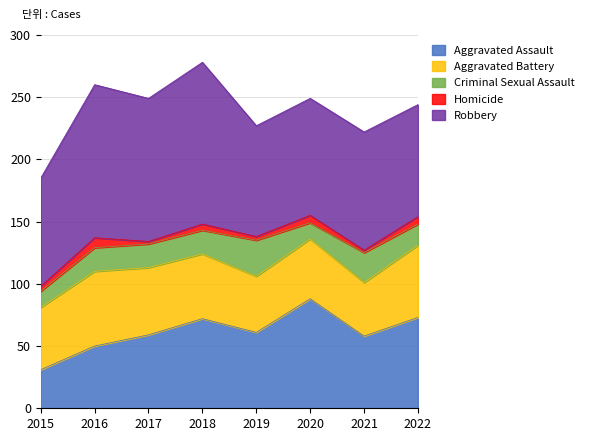

What is the lowest value of the Homicide series?

2